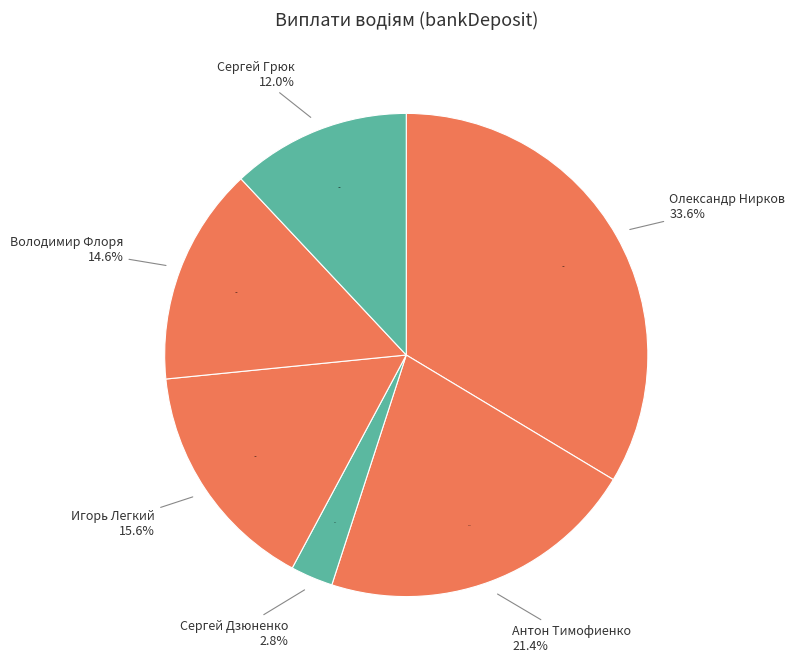

Count the number of slices in the pie.

6